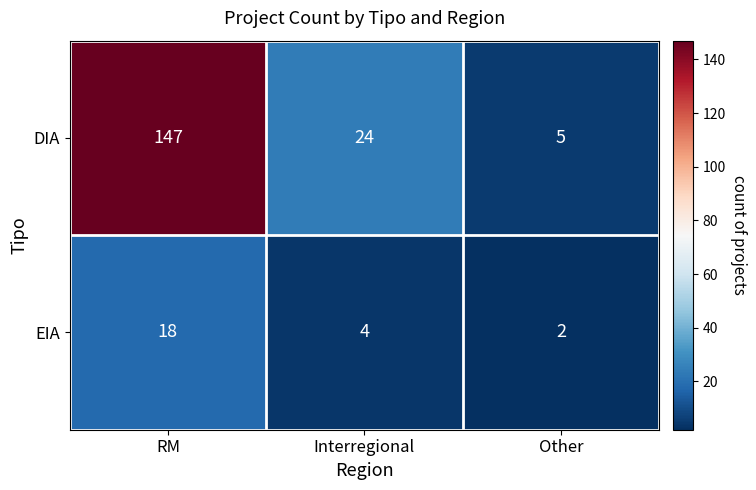

At which label does EIA reach its peak?

RM